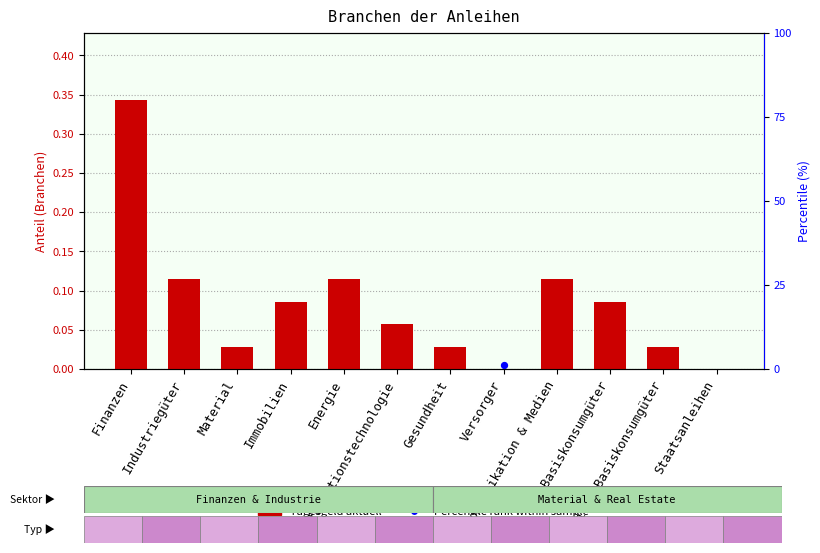

What is the change in value from Industriegüter to Nicht-Basiskonsumgüter?

-0.1